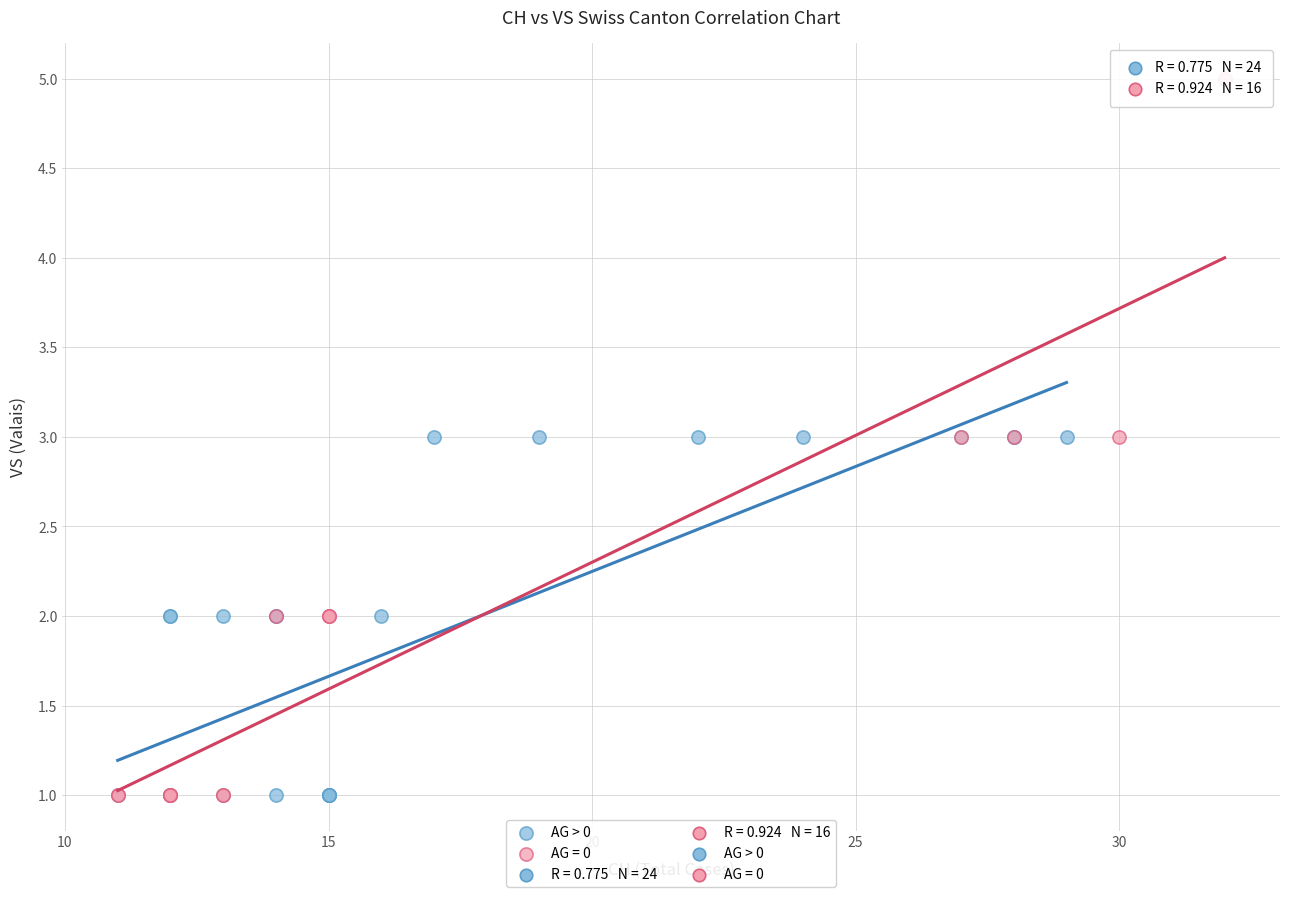

Which series reaches the maximum Y coordinate?

AG = 0